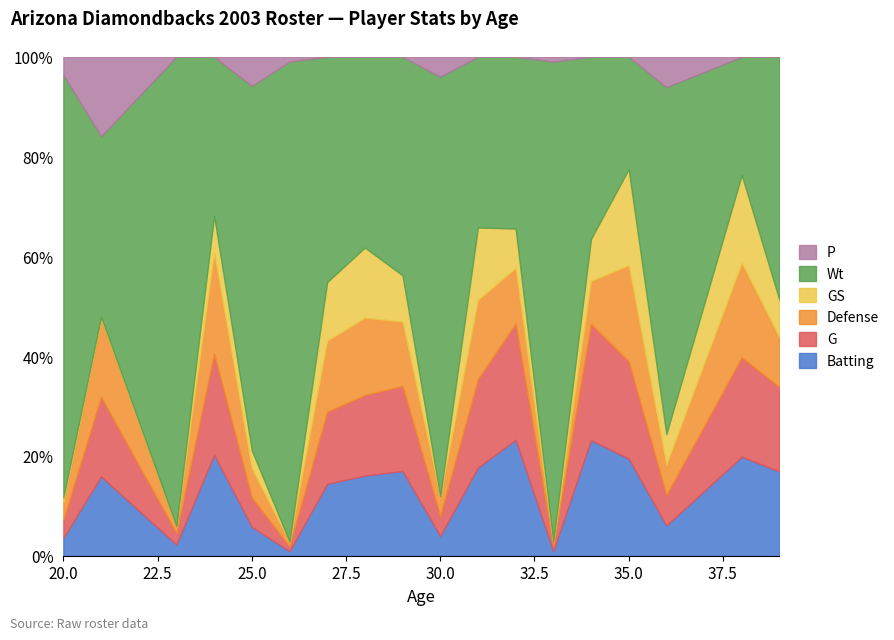

List the labels in order of GS value, smallest first.

23, 26, 30, 33, 21, 20, 25, 36, 39, 24, 29, 34, 32, 27, 28, 31, 38, 35